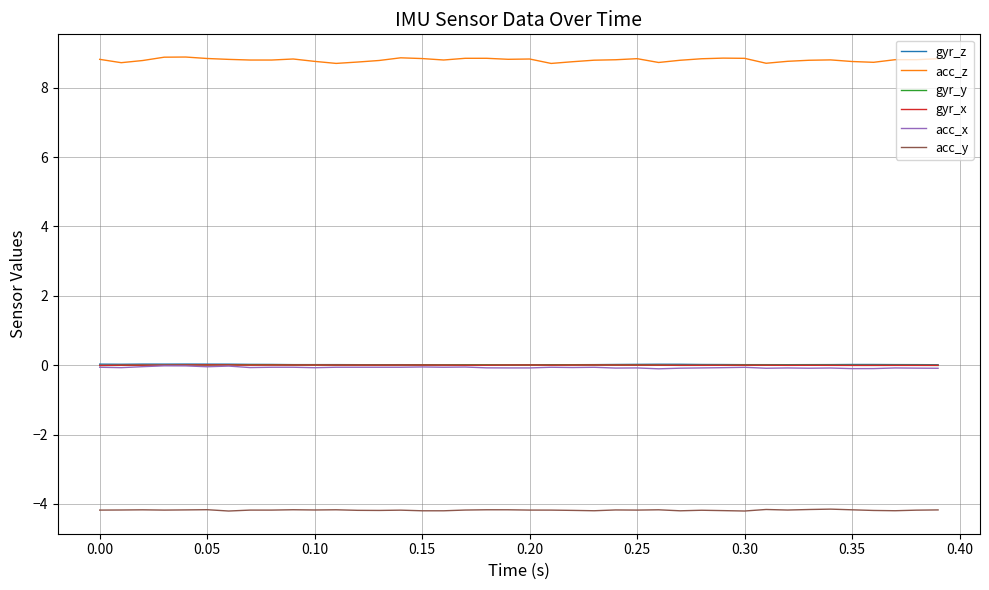

Which series has the largest total across all categories?

acc_z